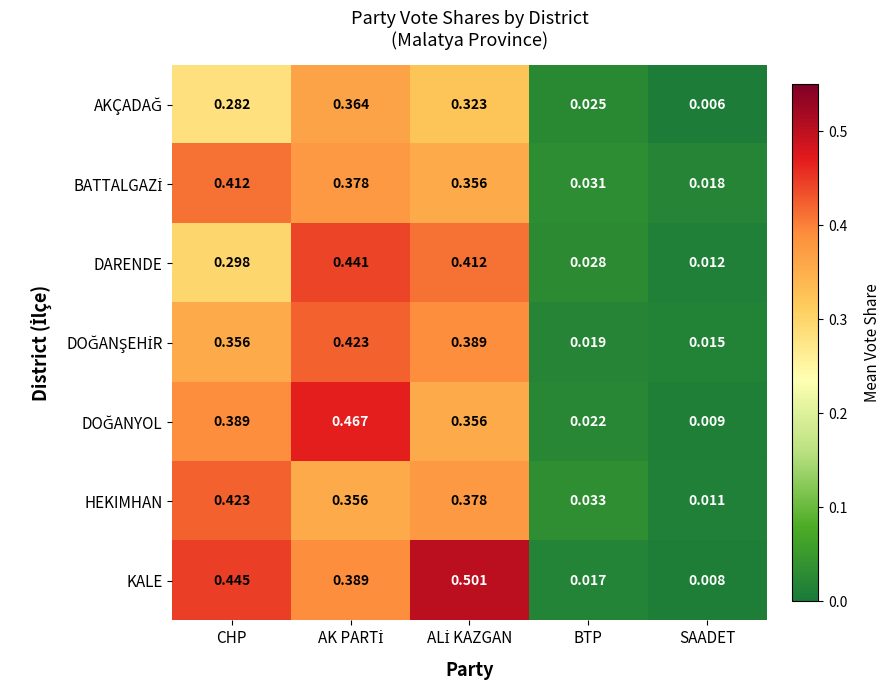

Which category has the lowest value in the KALE series?

SAADET